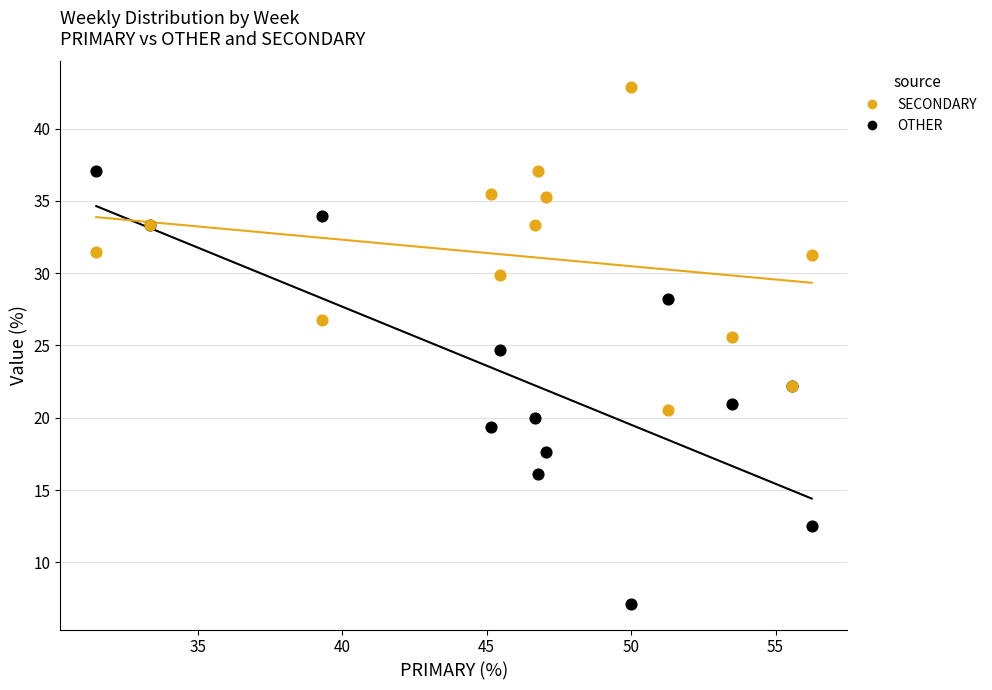

What are all the series names shown in the legend?

SECONDARY, OTHER